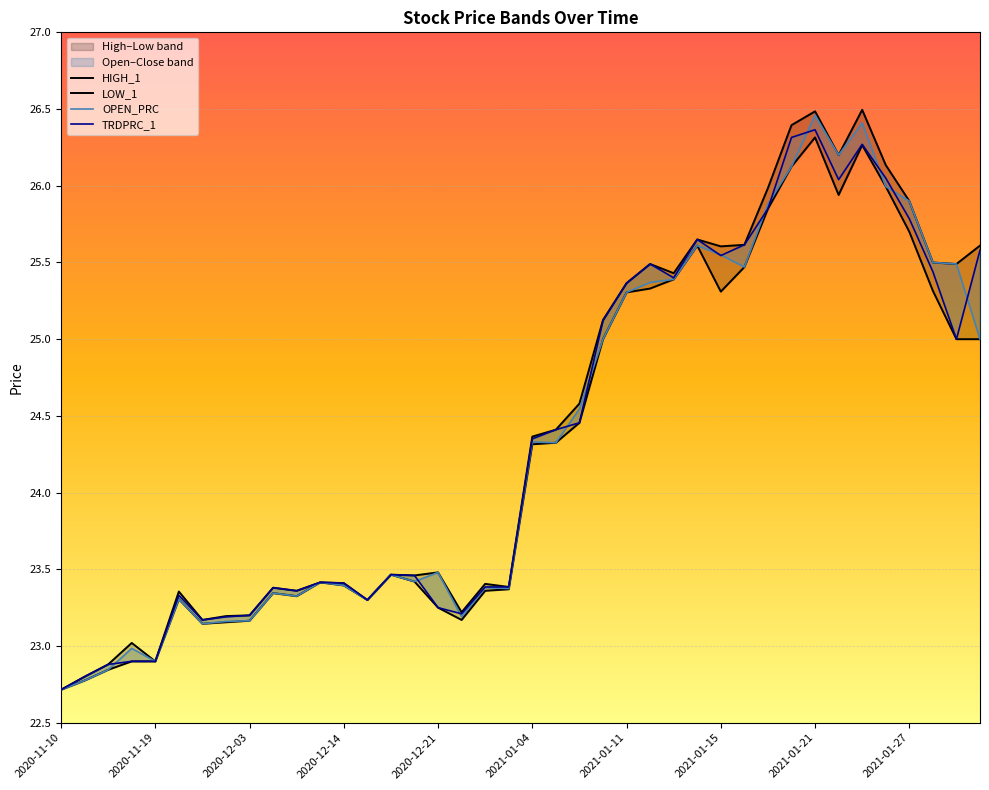

How many values in the LOW_1 series exceed 24?

20